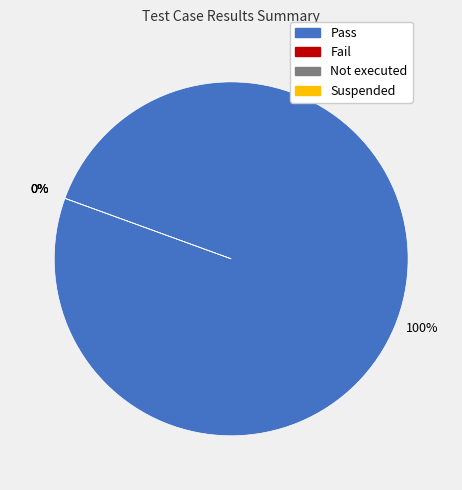

To the nearest percent, what is the combined percentage of Suspended and Pass?

100%